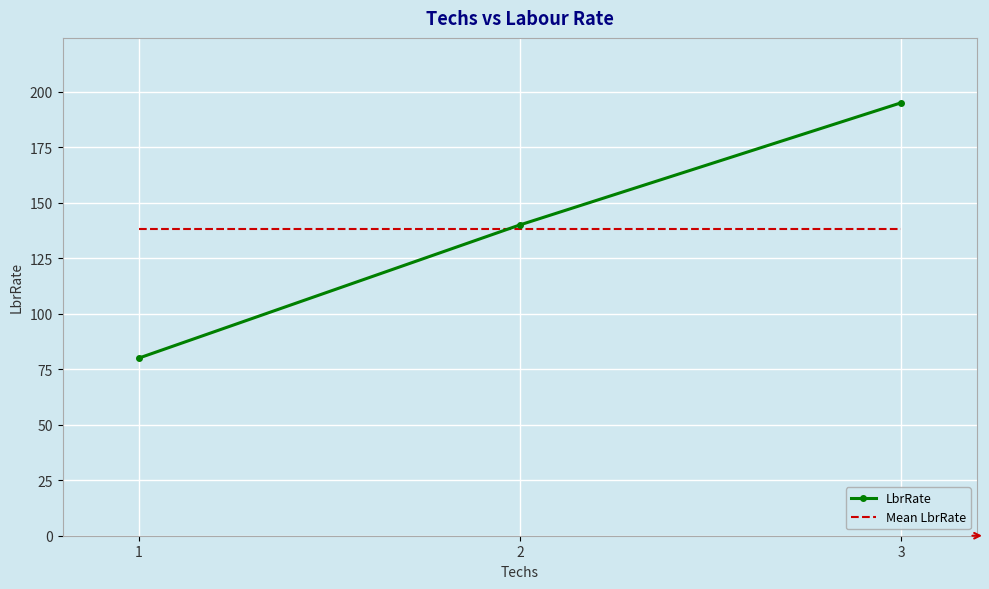

Reading left to right, list all the values displayed in this chart.

LbrRate: 80.0	140.0	195.0
Mean LbrRate: 138.3	138.3	138.3